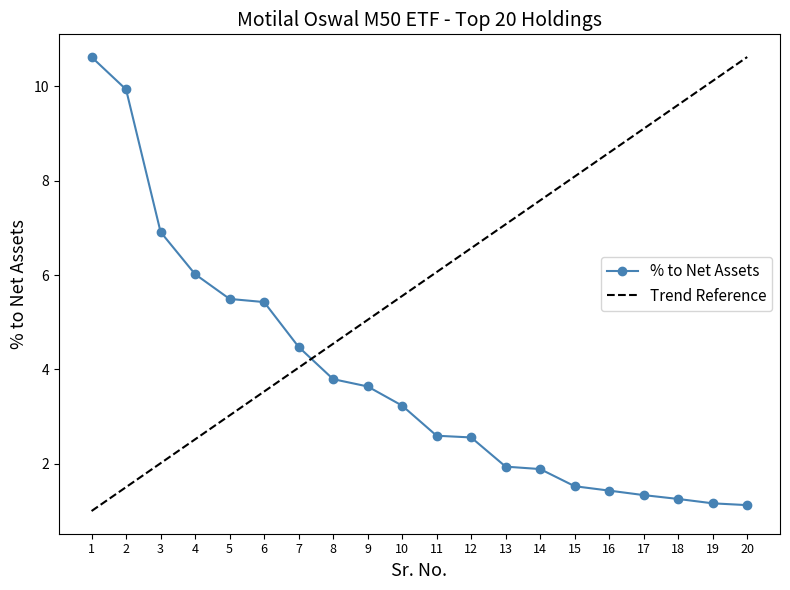

What is the approximate value at 19?

1.2